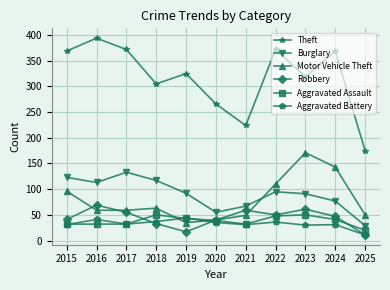

At how many categories does at least one series exceed 154?

11